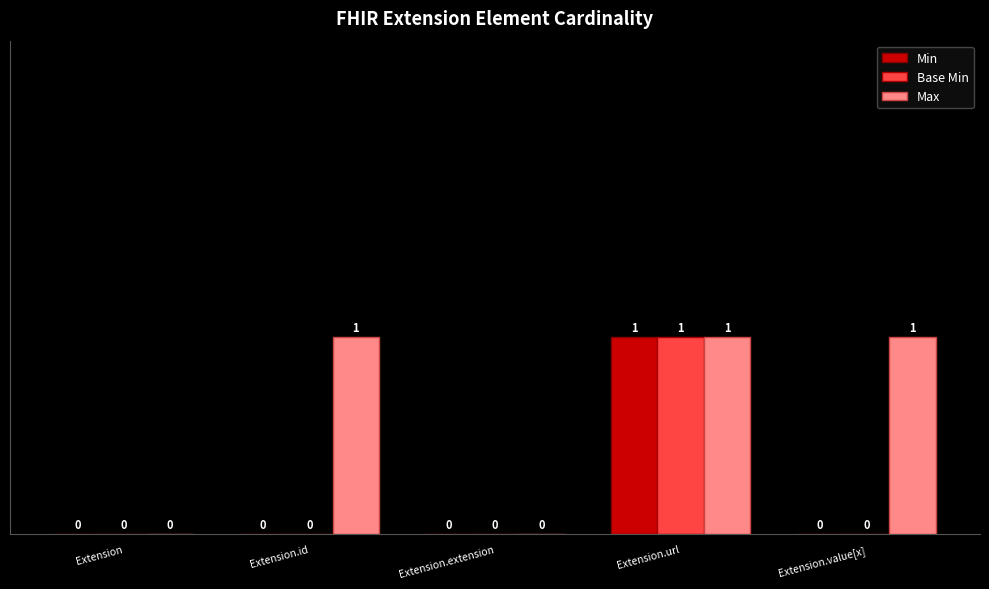

How many Max values are between 0 and 1?

5